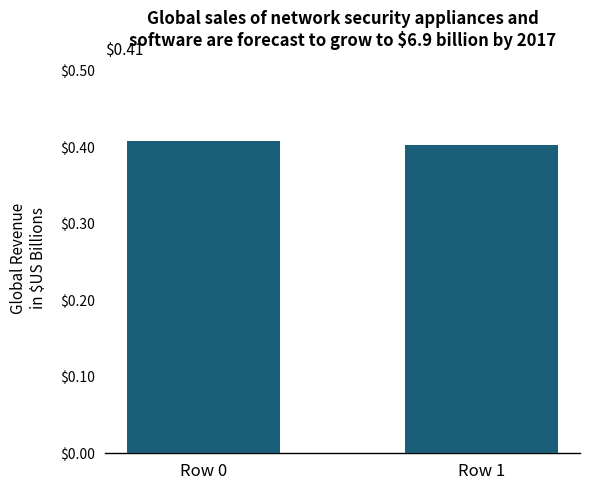

True or false: the data shows 0.4 at Row 1.

True